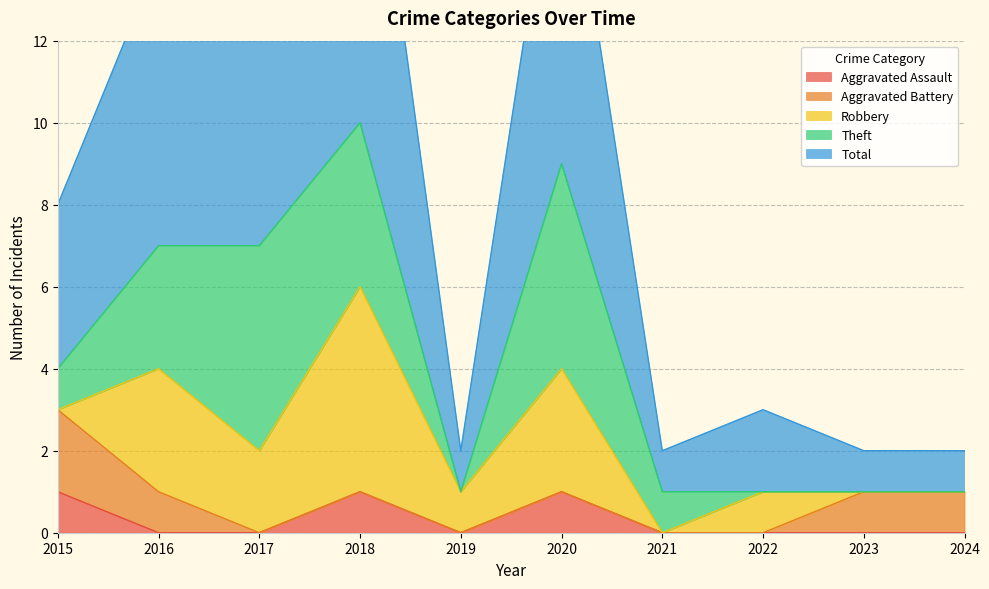

Which series has the widest spread of values?

Total